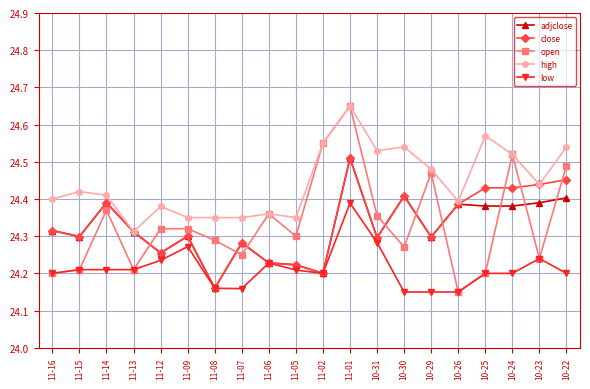

How many lines are shown in the chart?

5